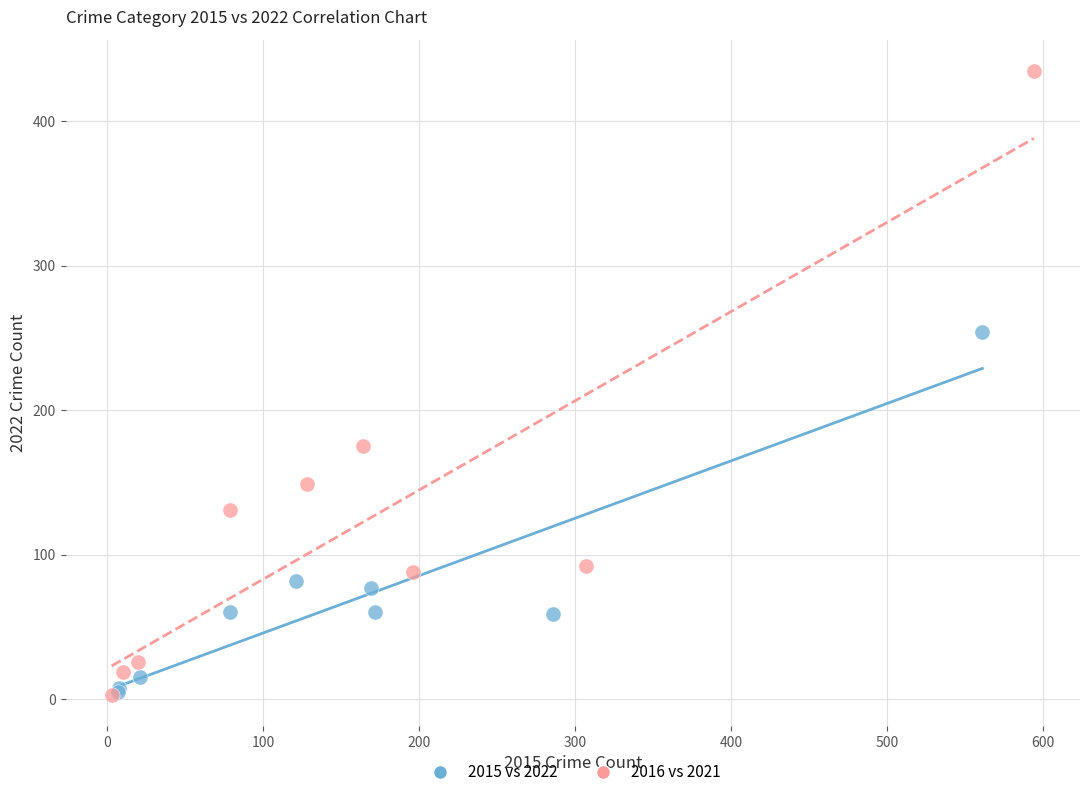

Which series contains the highest Y value?

2016 vs 2021